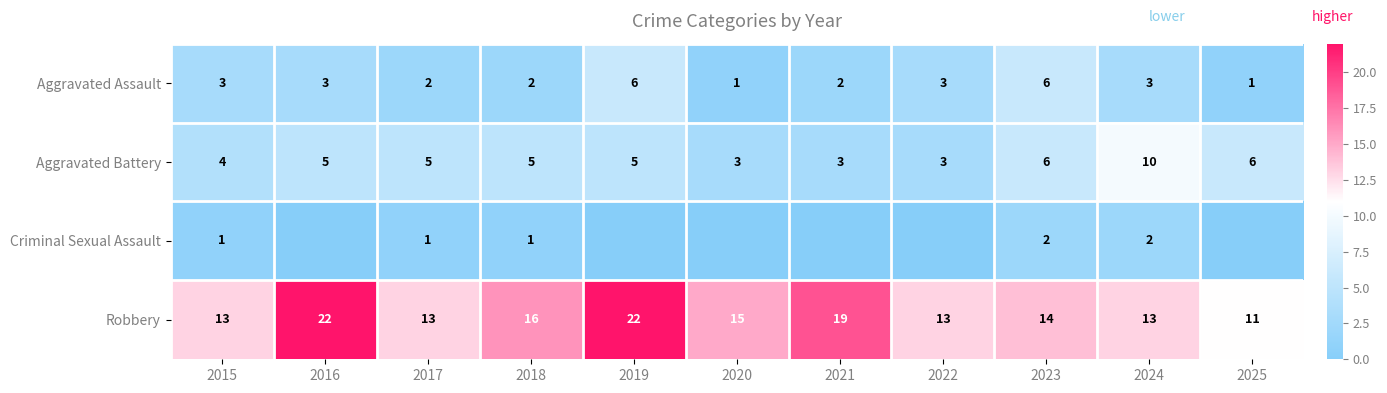

Rank the series at 2017 from highest to lowest value.

Robbery, Aggravated Battery, Aggravated Assault, Criminal Sexual Assault